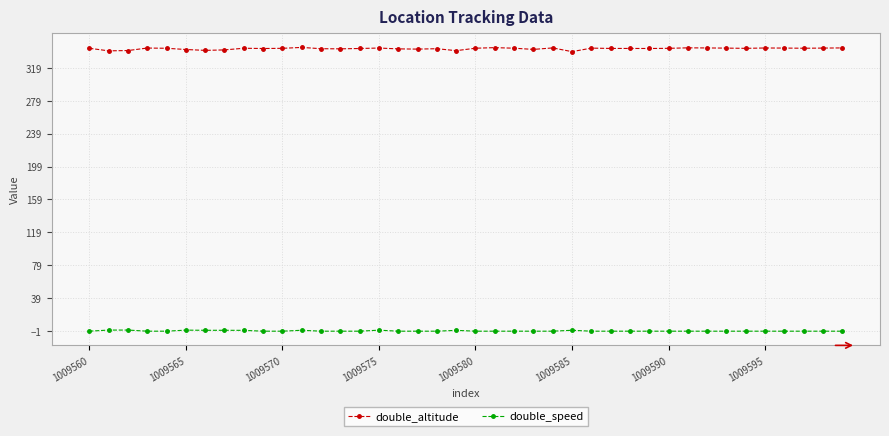

What is the sum of all double_altitude values?

13686.5